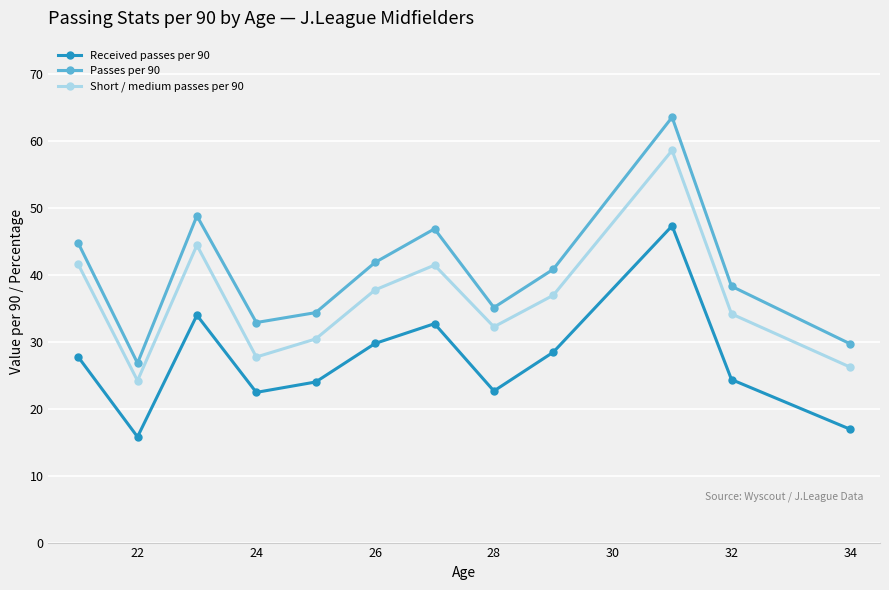

What is the minimum value shown in the chart?

15.8